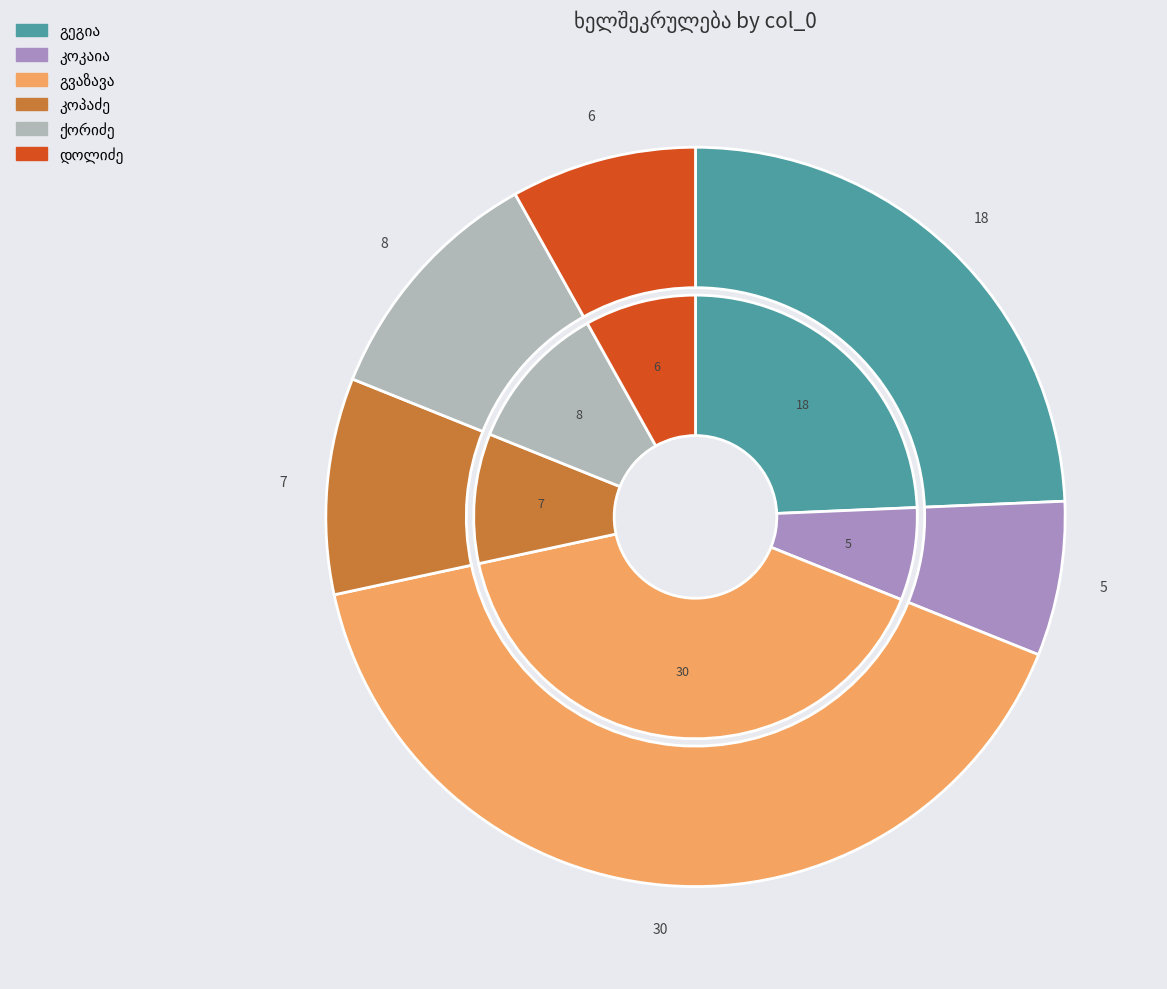

How many segments does this pie chart have?

6